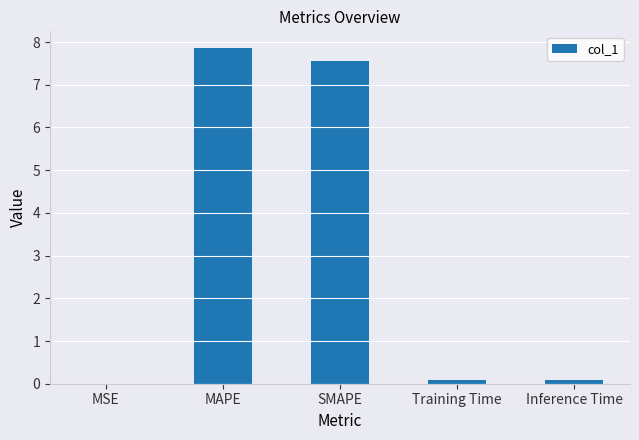

True or false: the data shows 0.1 at Training Time.

True